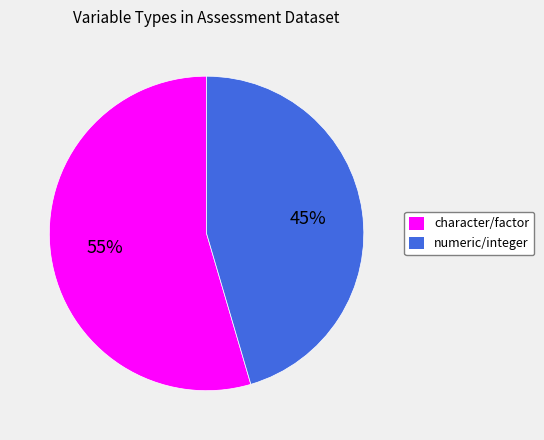

Which has a higher value, character/factor or numeric/integer?

character/factor